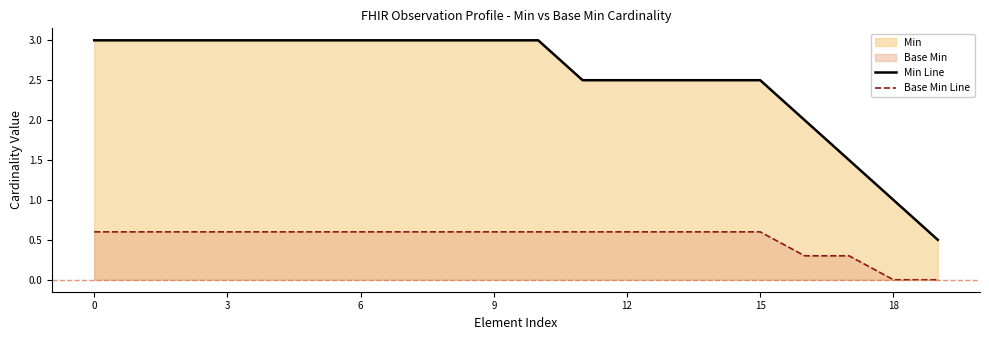

What is the difference between the maximum and minimum values in the Min Line series?

2.5